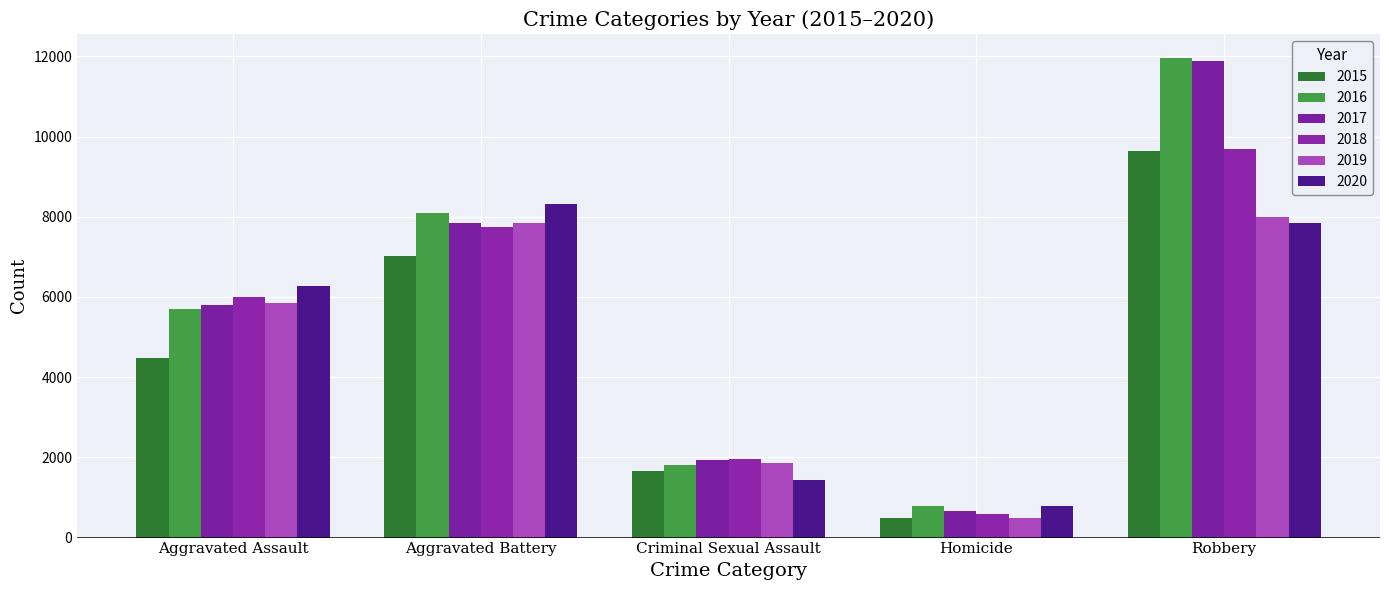

What is the label of the 5th bar from the left?

Robbery